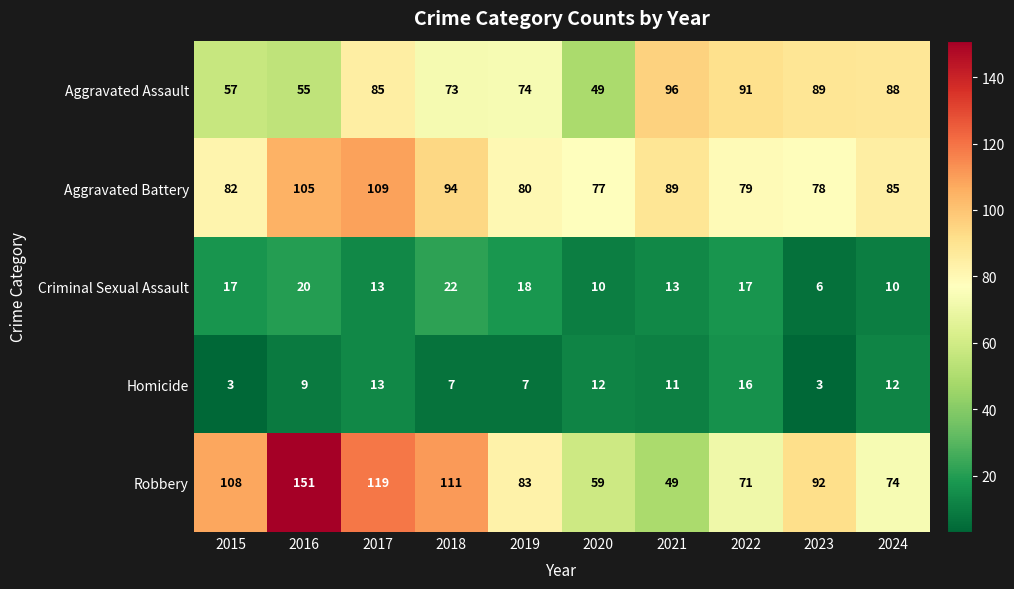

What is the lowest value of the Aggravated Battery series?

77